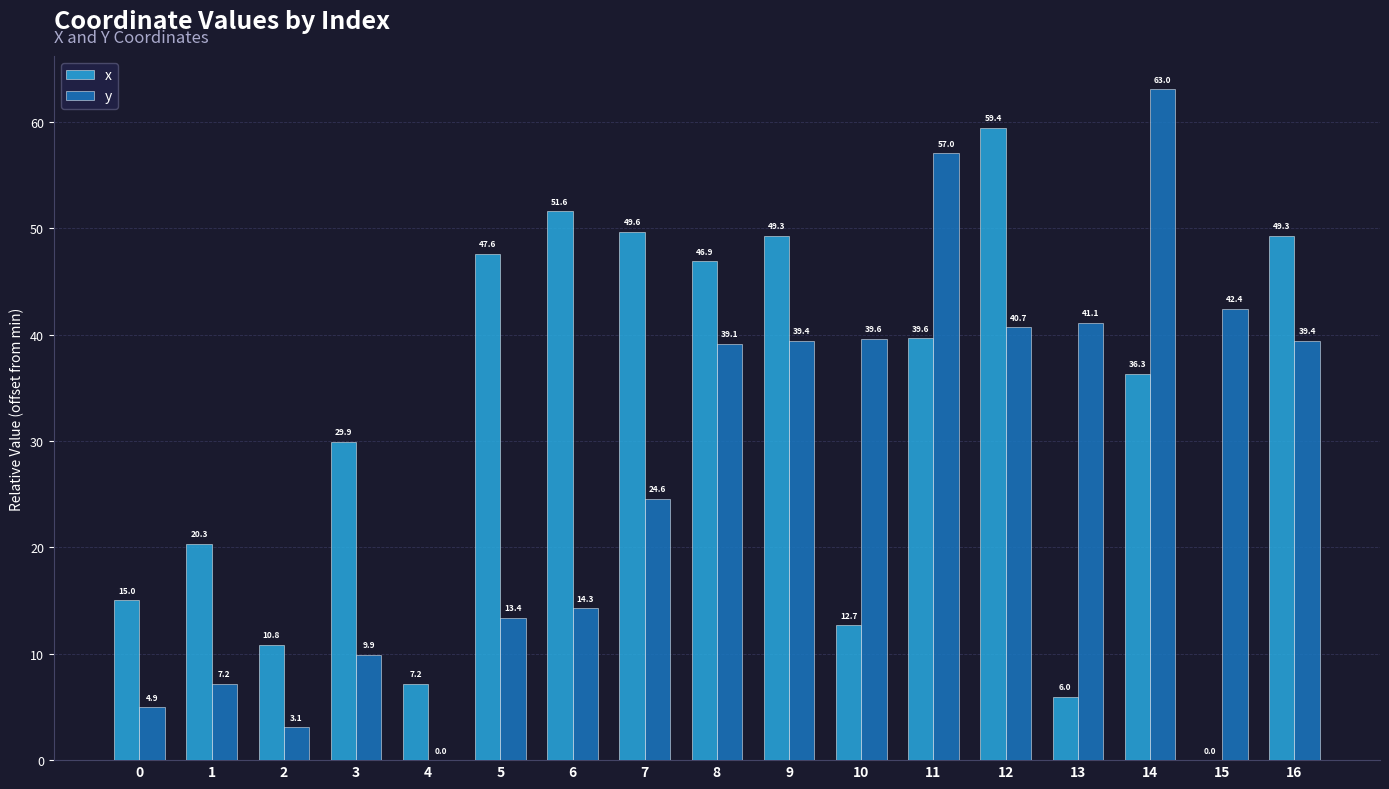

The x series shows -17.9 at 15. True or false?

False